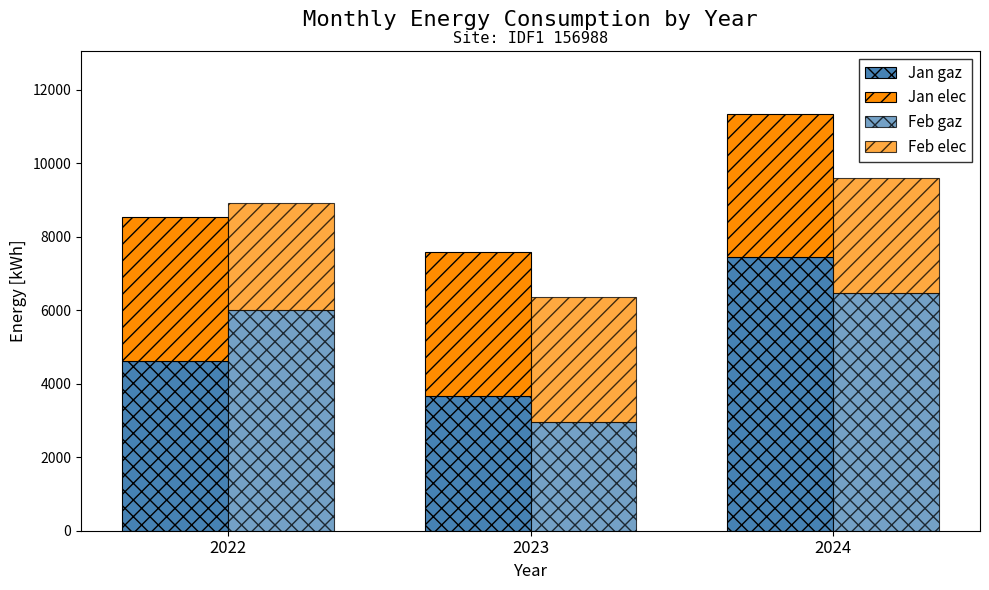

At which label does Jan gaz first exceed 4614?

2022